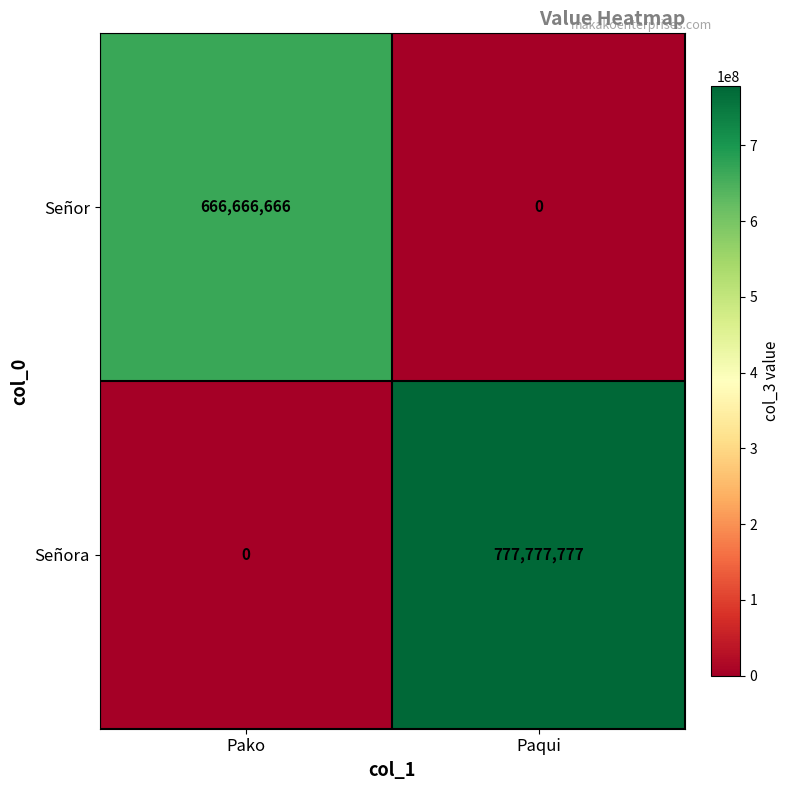

What is the difference between the maximum and minimum values in the Señor series?

666666666